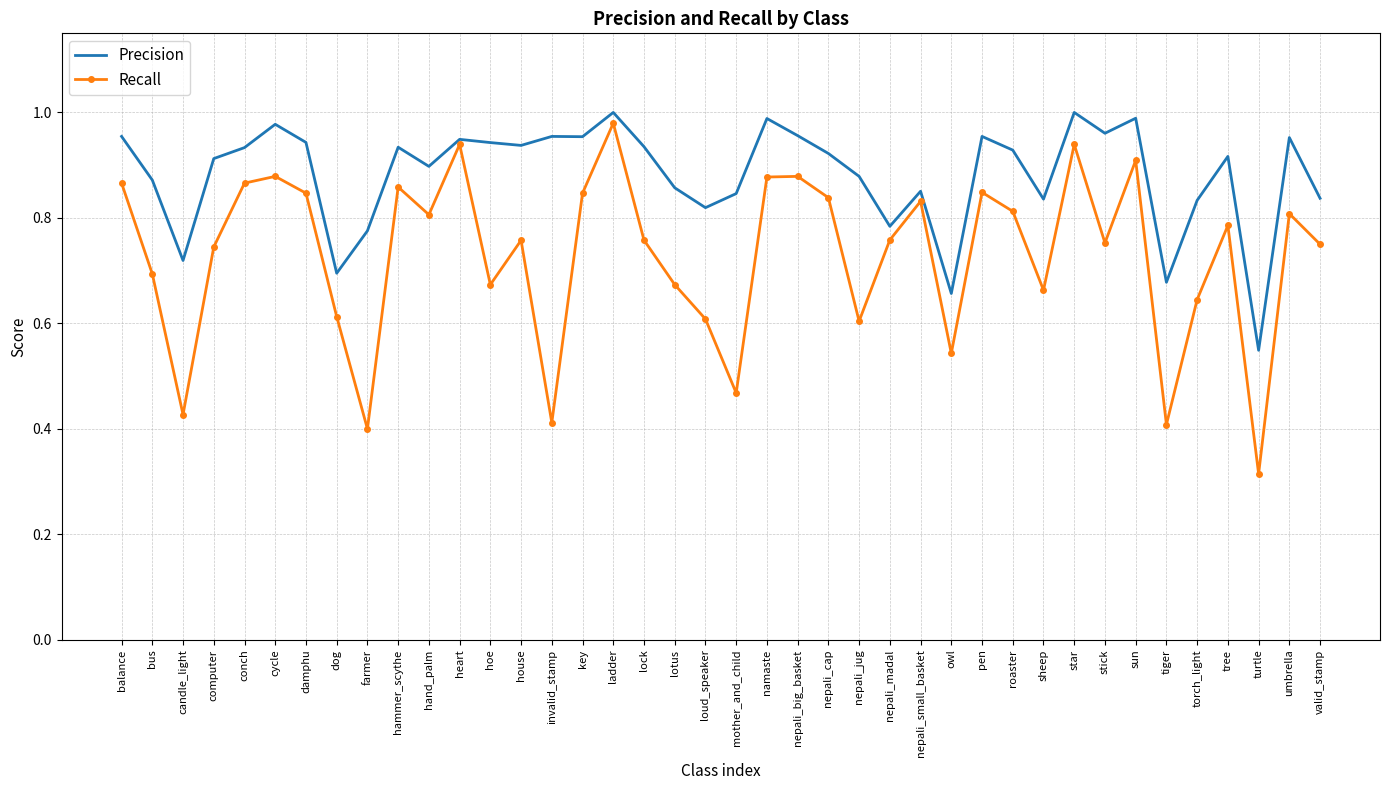

Rank the series by their average value, from highest to lowest.

Precision, Recall